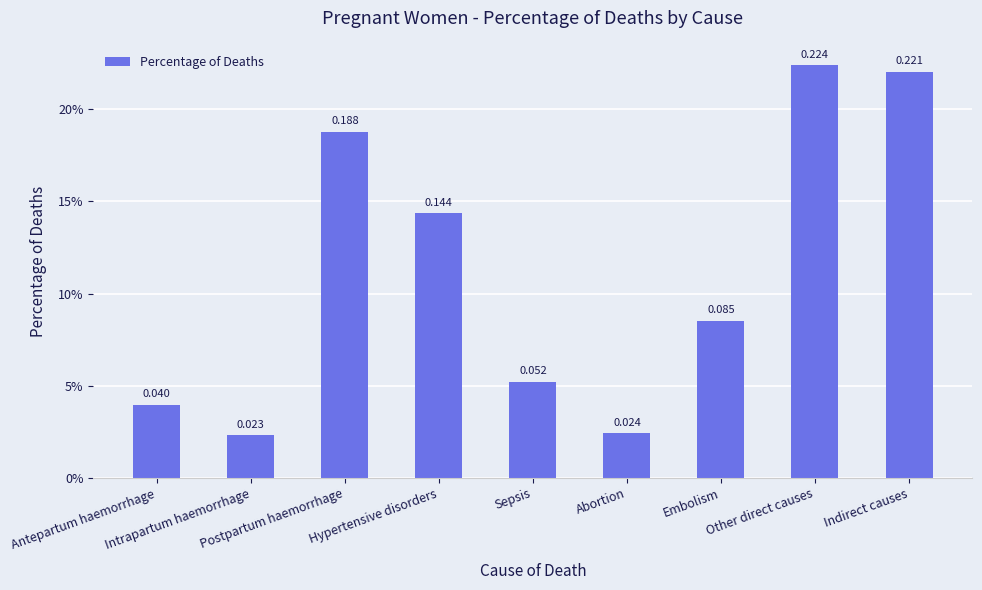

Which label corresponds to the largest value in the chart?

Other direct causes